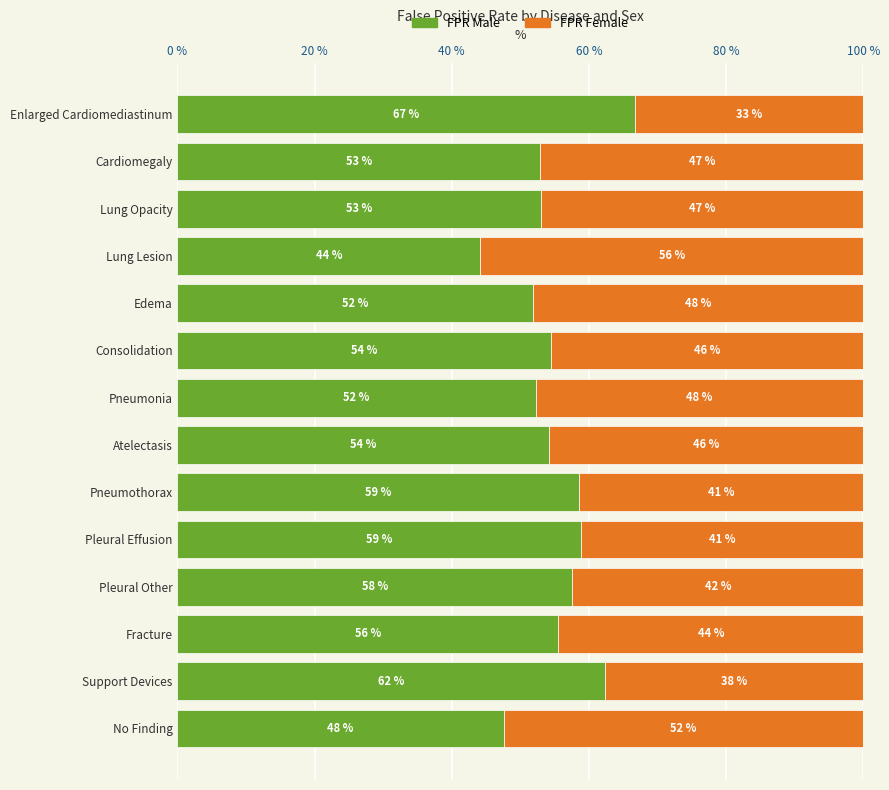

How many values in the FPR Male series exceed 54?

8